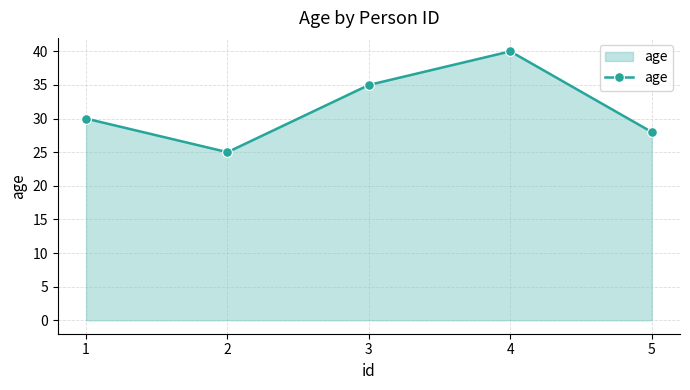

What is the approximate value at 5, to the nearest 10?

30